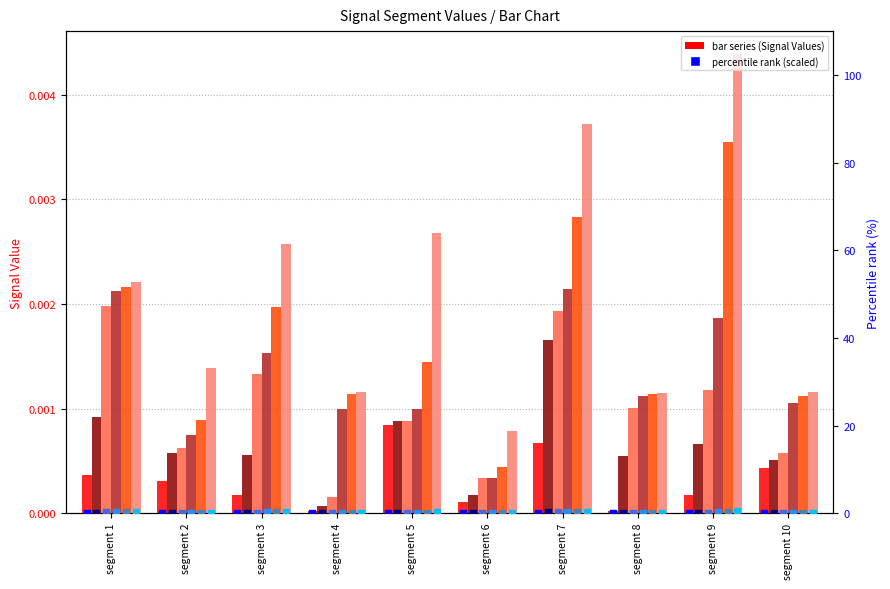

Which series reaches the maximum Y coordinate?

Signal_Value_6